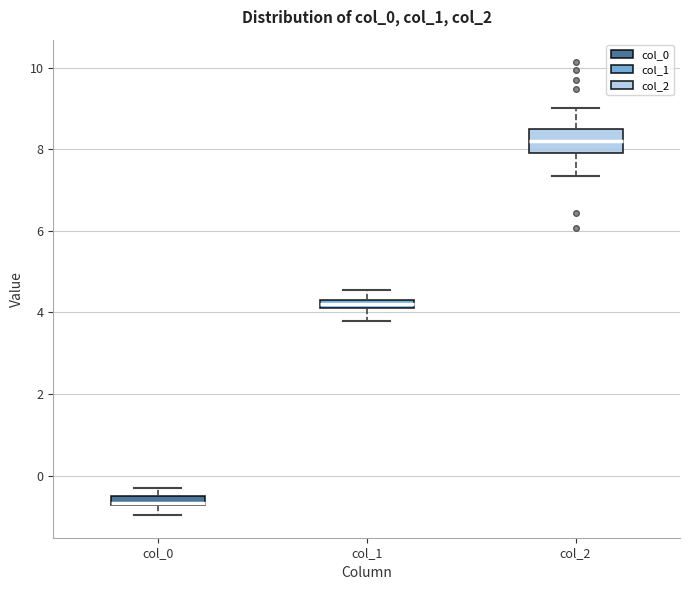

Which box has the highest median line?

col_2